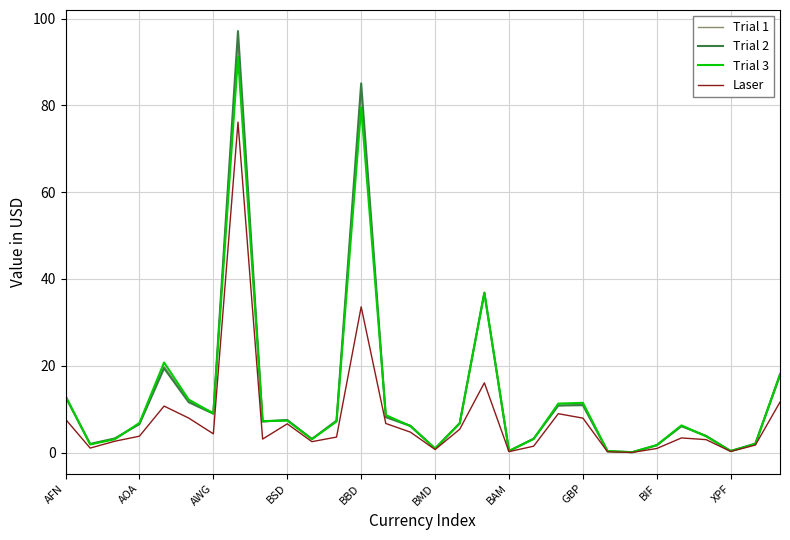

Which series has the widest spread of values?

Trial 2